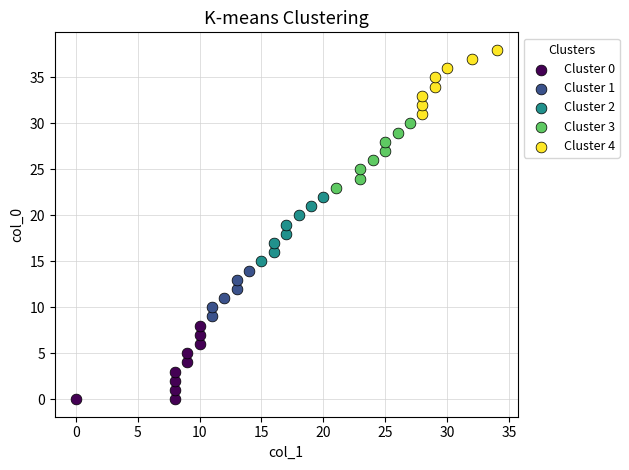

Which series contains the highest Y value?

Cluster 4